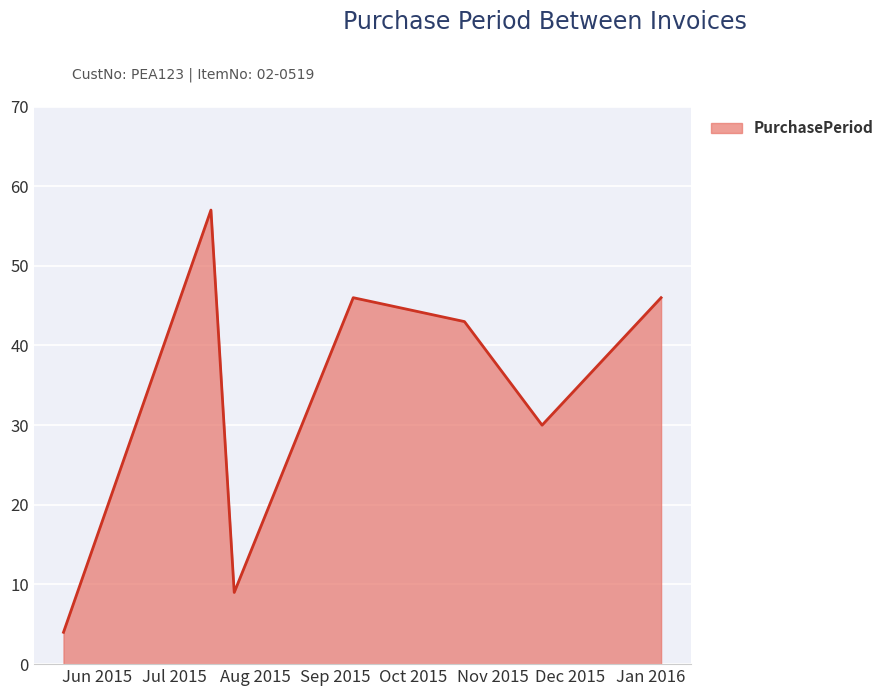

How many interior local peaks (higher than both neighbors) does the data have?

2